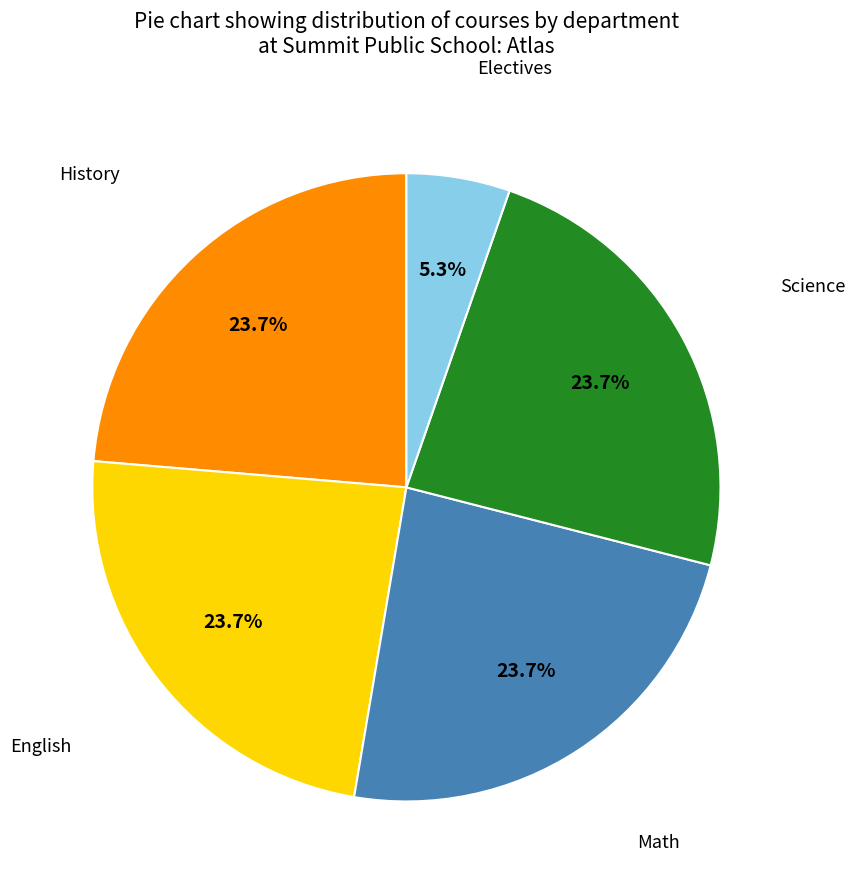

Which category has the smallest portion of the pie?

Electives